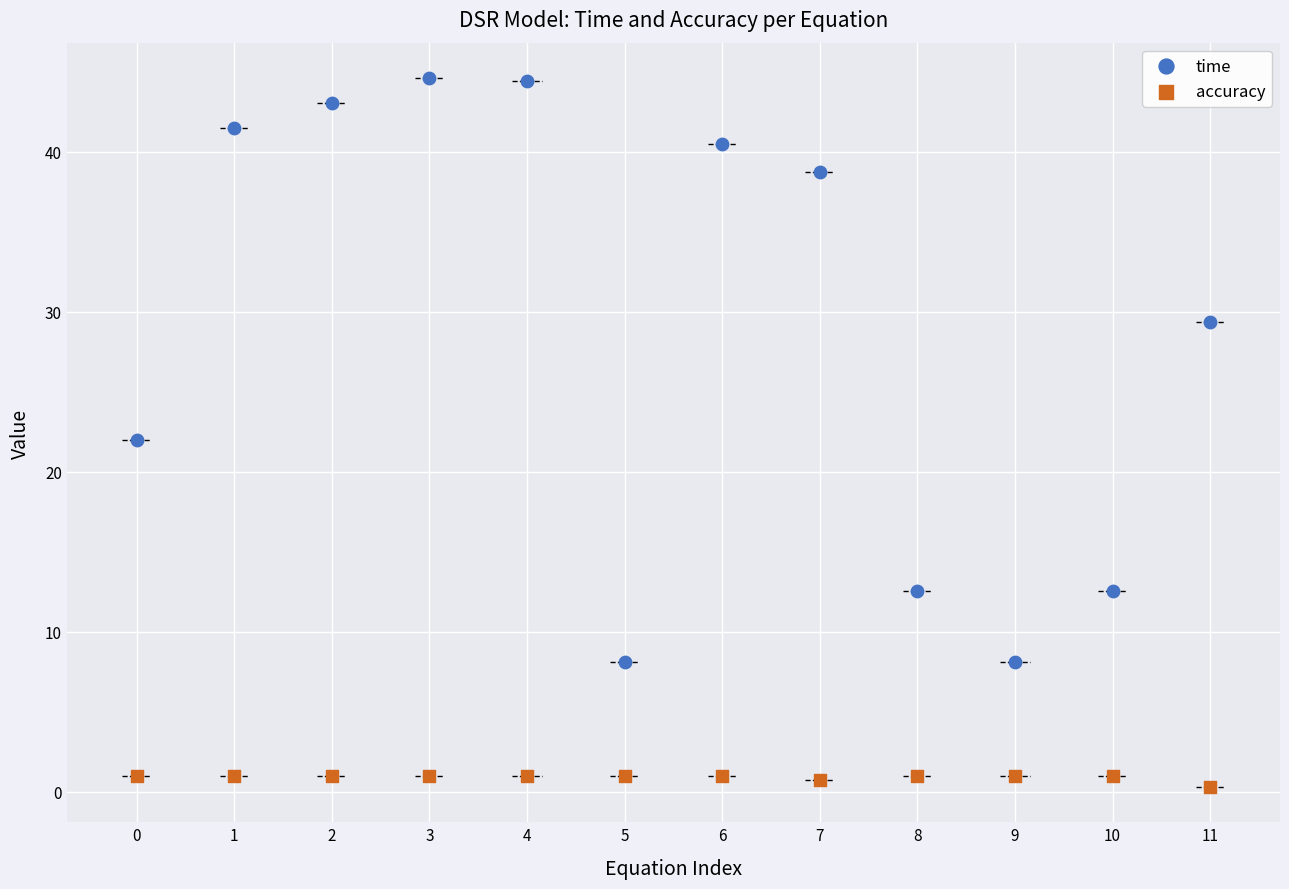

Which series reaches the maximum Y coordinate?

time